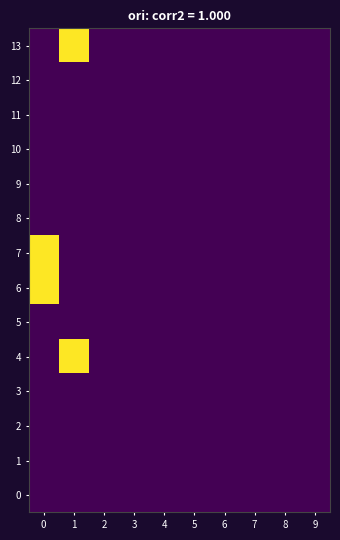

Rank the series by their maximum value, from highest to lowest.

4, 6, 7, 13, 0, 1, 2, 3, 5, 8, 9, 10, 11, 12